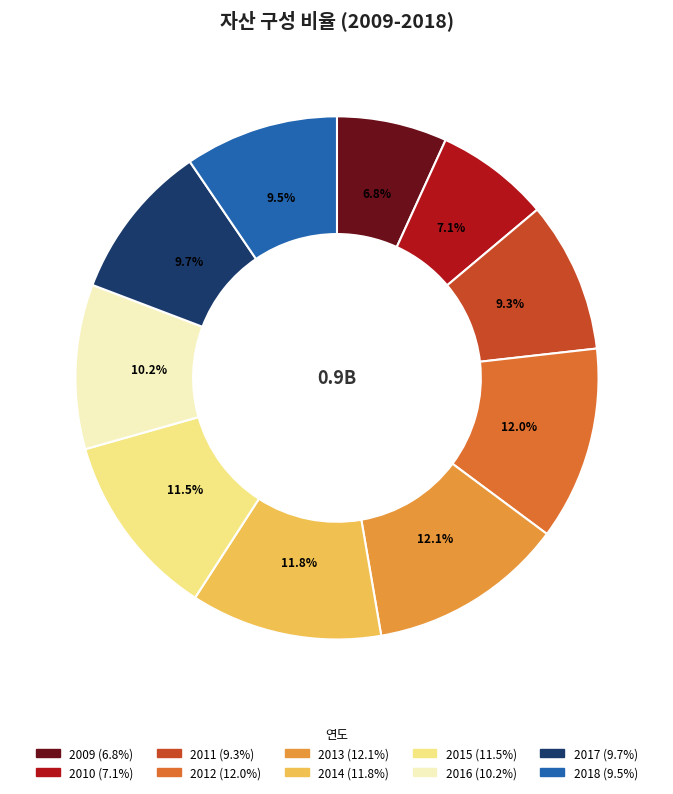

What is the ratio of the value at 2009 to the value at 2013?

0.6